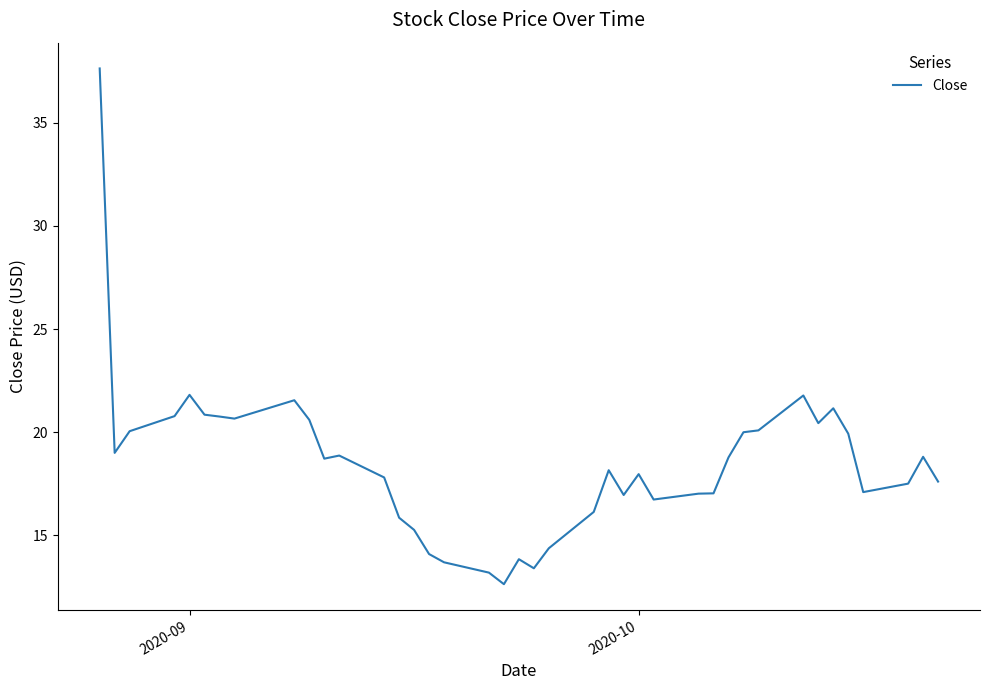

What is the maximum value shown in the chart?

37.6